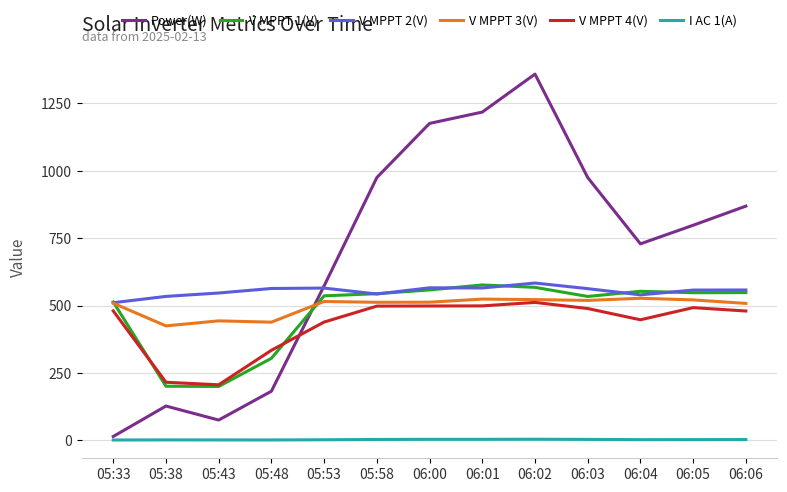

What value does the Power(W) series have at 06:02?

1359.0